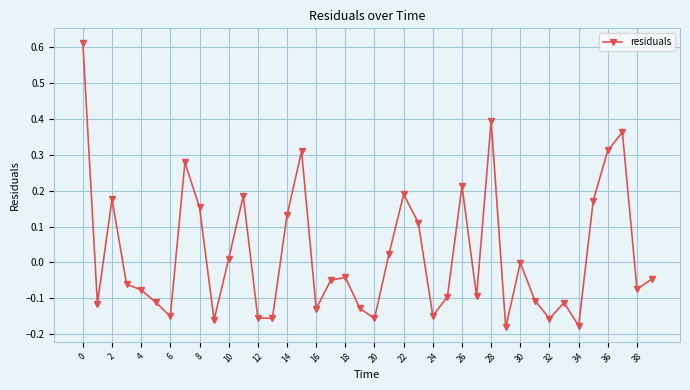

True or false: there are more than 1 points higher than both neighbors.

True